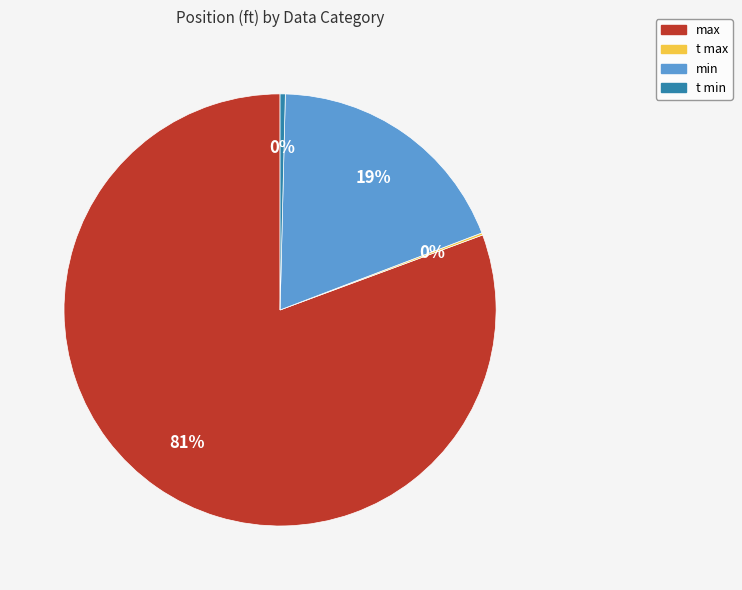

Which slice is the largest?

max